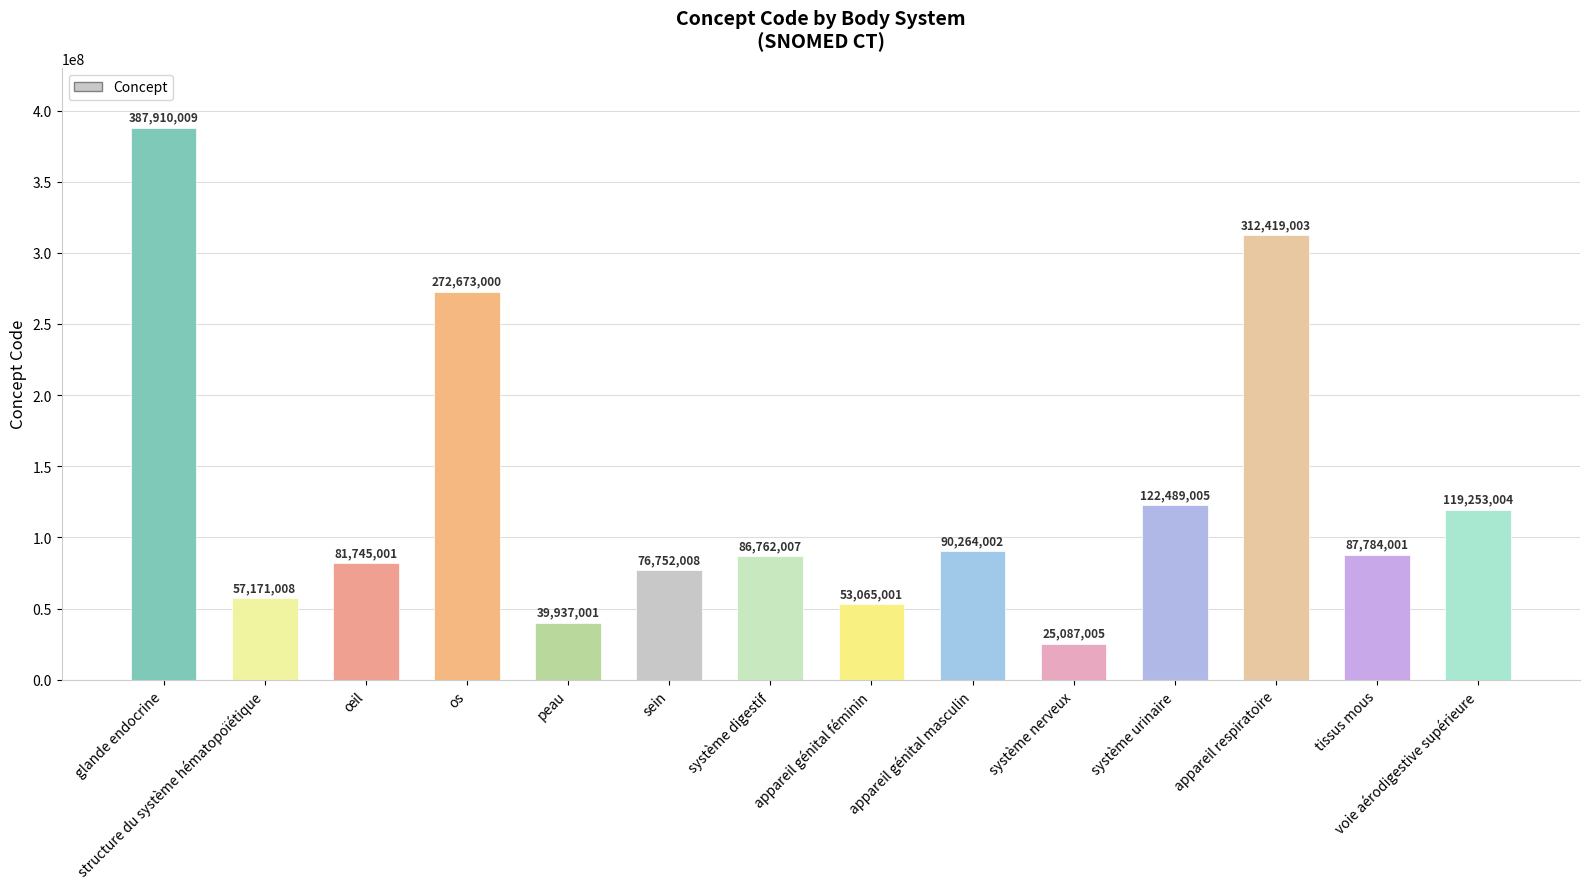

True or false: the data shows 57171008 at structure du système hématopoïétique.

True